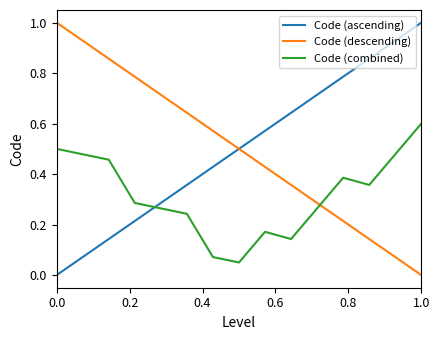

Is this an area chart (filled region under the line)?

No